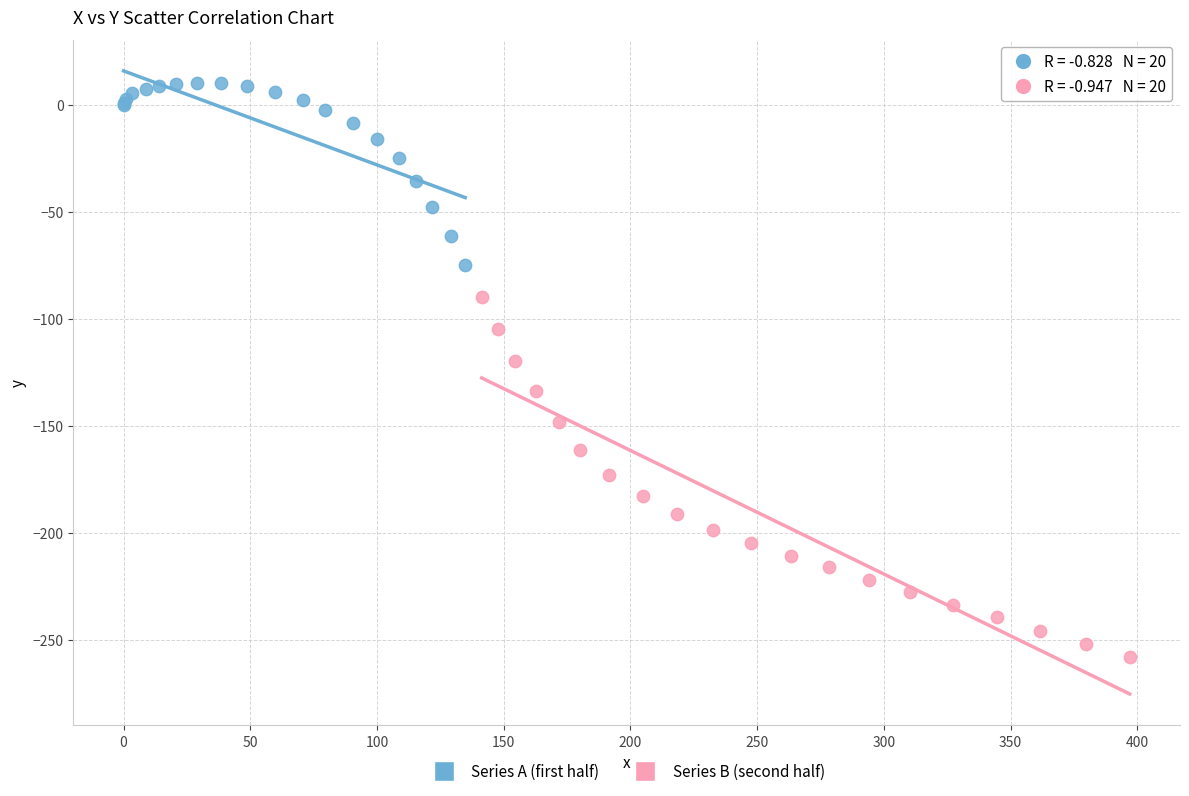

Which series contains the highest Y value?

Series A (first half)